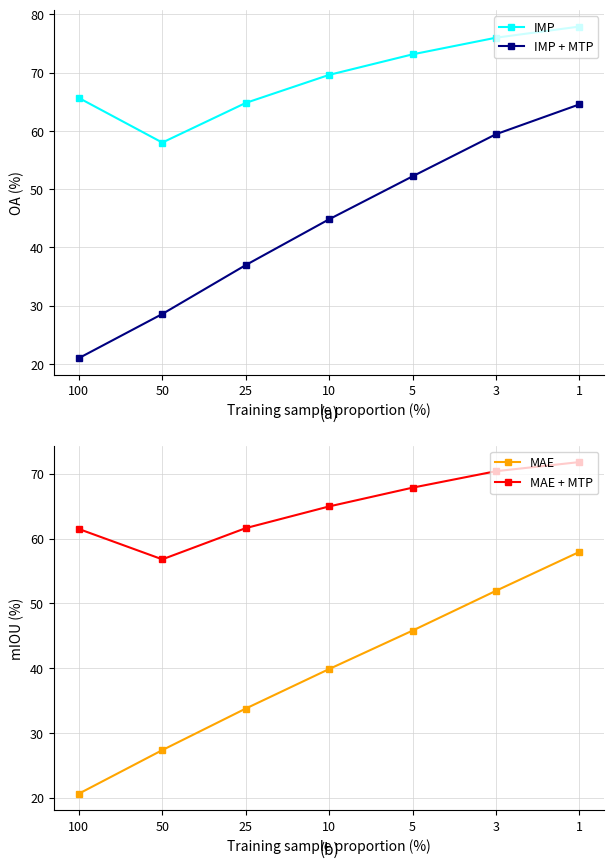

The IMP + MTP series shows 15.6 at 3. True or false?

False